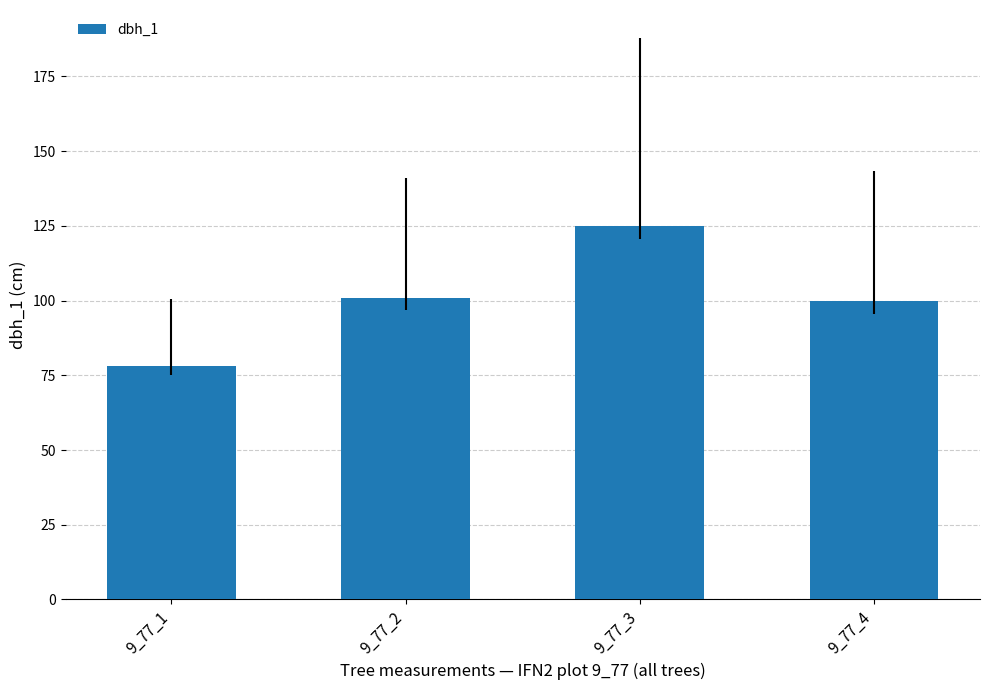

What is the sum of all values?

404